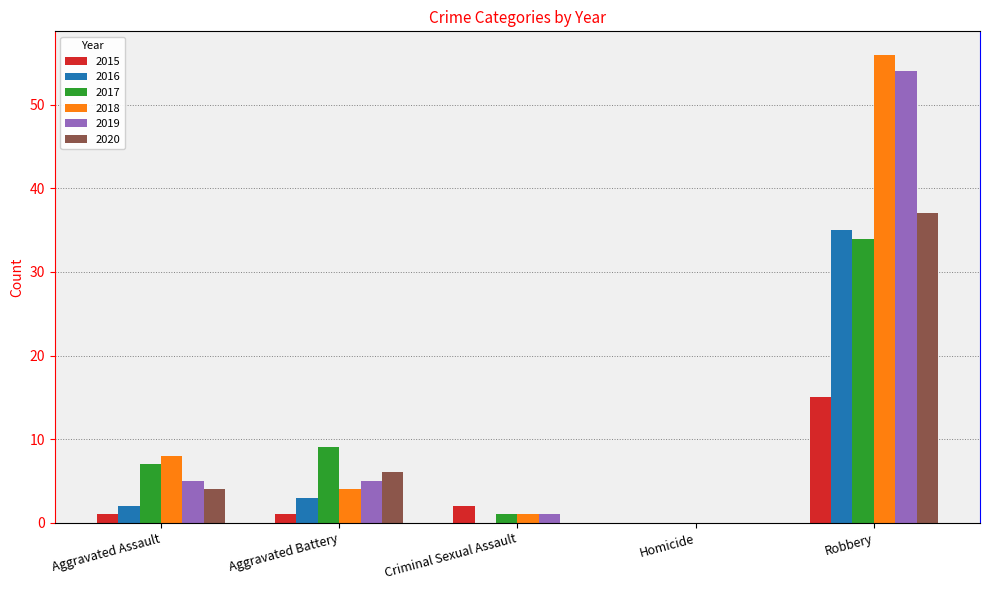

Is it true that 2016 equals 3 at Aggravated Battery?

True